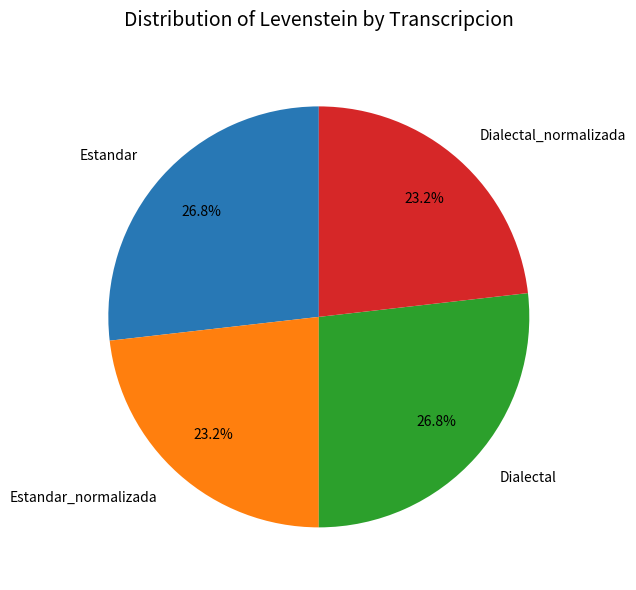

Is there a majority slice in this chart?

No